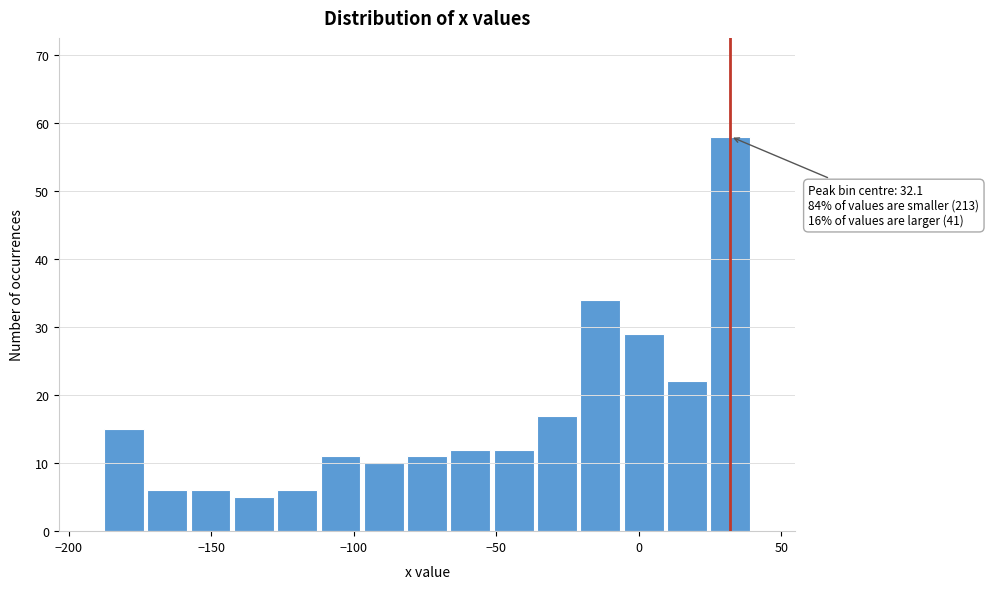

Around what value on the x-axis is the tallest bar? Give the approximate position of its centre, as read against the axis.

30